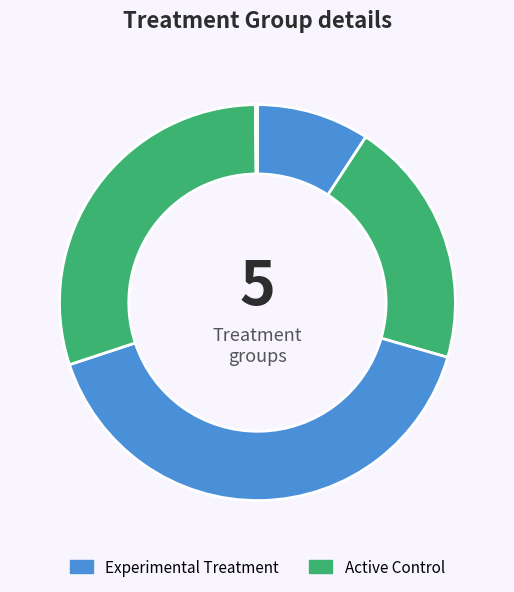

To the nearest percent, what is the difference between the largest and smallest slice percentages?

40%